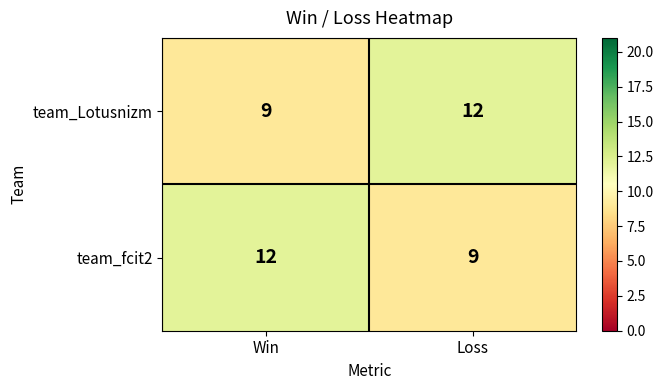

What is the minimum value shown in the chart?

9